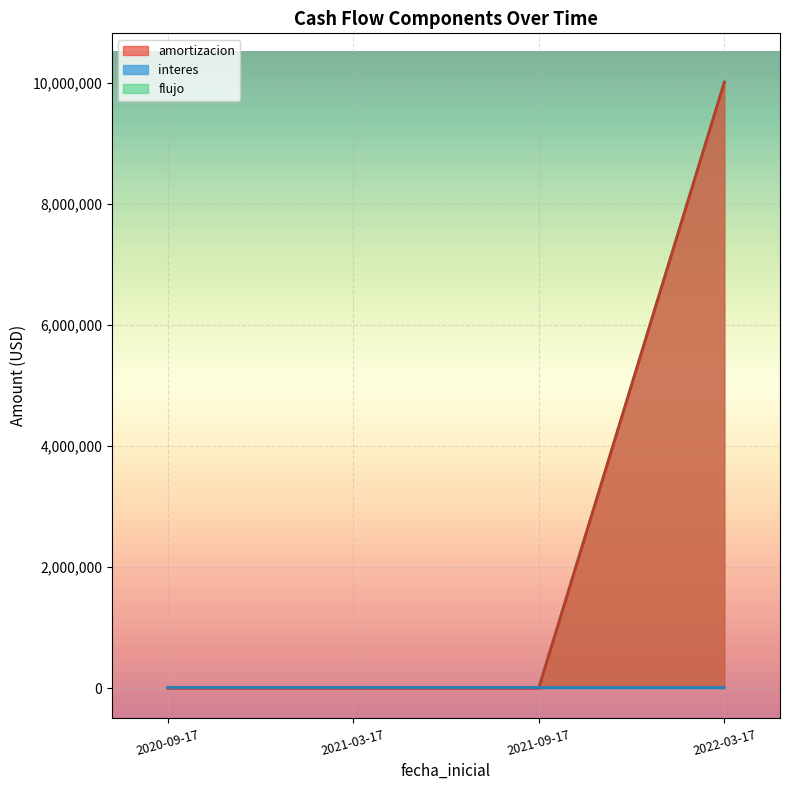

Which series has the largest total across all categories?

flujo